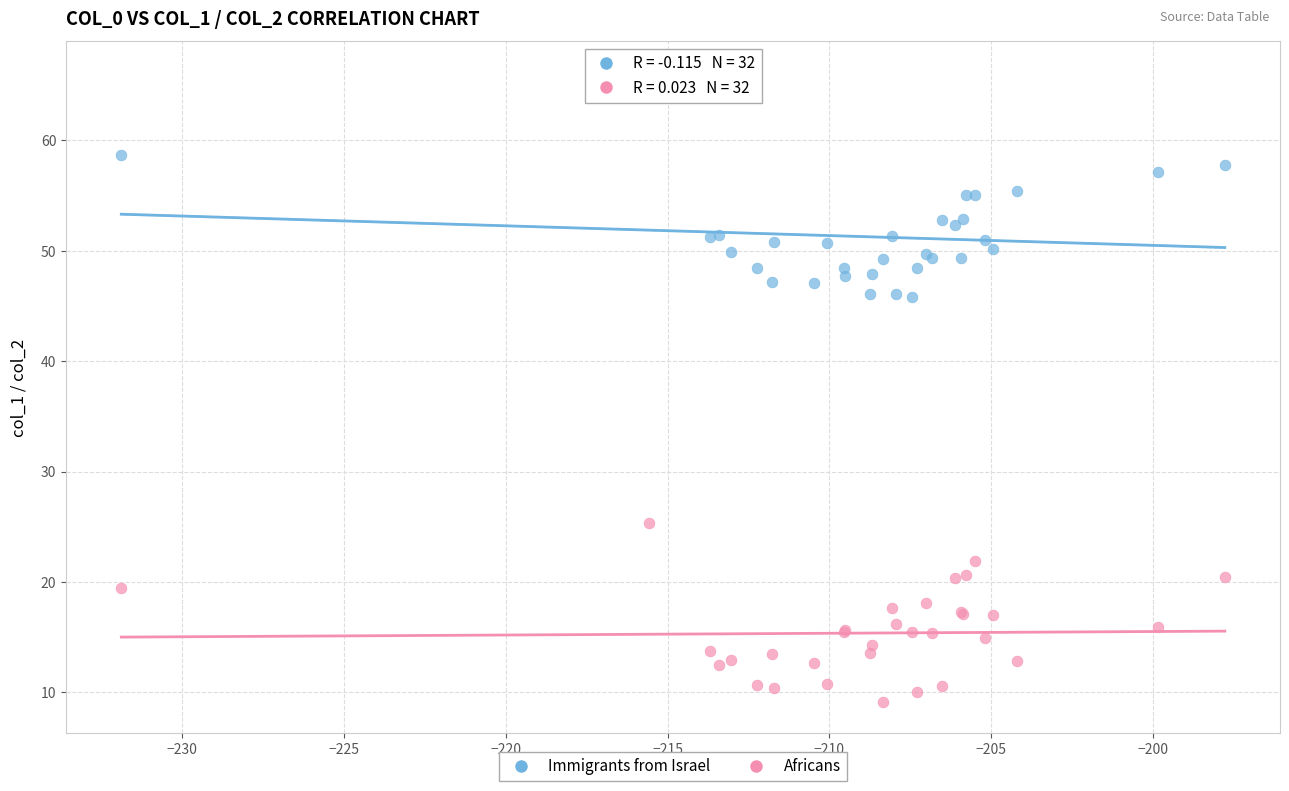

What is the X range (max minus min) for the scatter plot?

34.1